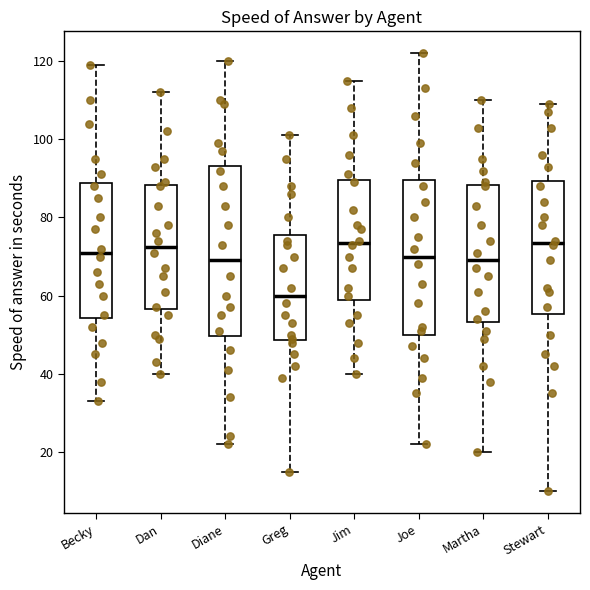

Reading left to right, transcribe this box plot: for each box, give where its median line is, the range the box spans, and where its two whiskers end, as read against the y-axis. The values are not printed on the chart, so give them approximately, as read against the axis.

Becky: median 72, box 54 to 88, whiskers 34 to 120
Dan: median 72, box 56 to 88, whiskers 40 to 112
Diane: median 70, box 50 to 94, whiskers 22 to 120
Greg: median 60, box 48 to 76, whiskers 16 to 102
Jim: median 74, box 58 to 90, whiskers 40 to 116
Joe: median 70, box 50 to 90, whiskers 22 to 122
Martha: median 70, box 54 to 88, whiskers 20 to 110
Stewart: median 74, box 56 to 90, whiskers 10 to 110